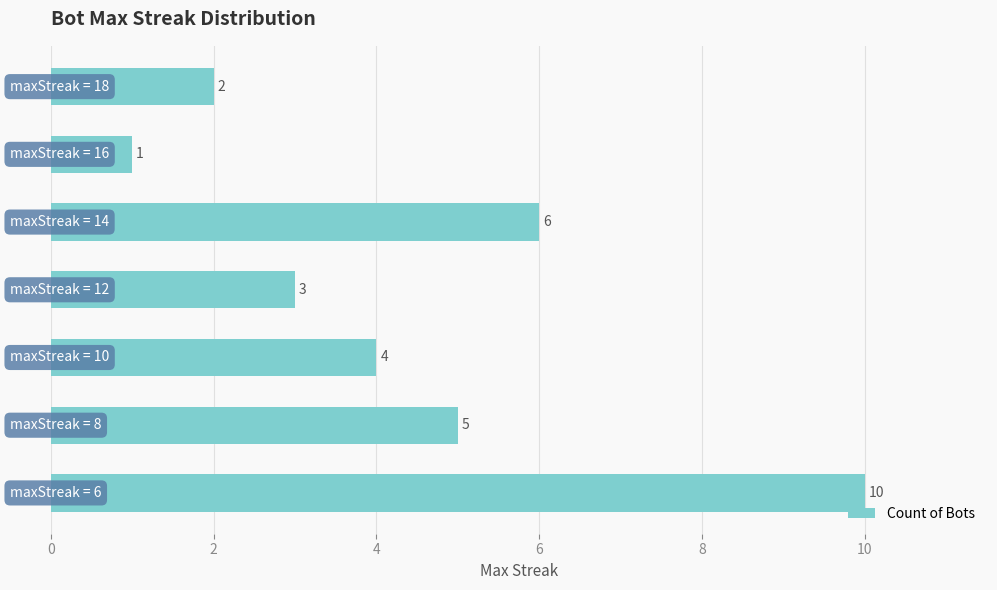

Count the values in the range 2 to 6.

5